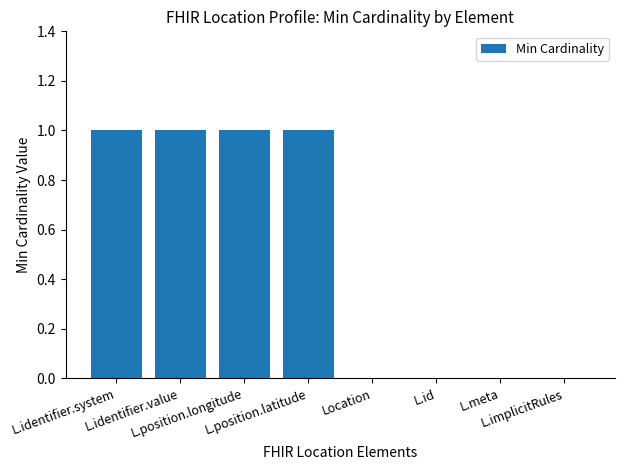

Read the value at L.position.latitude.

1